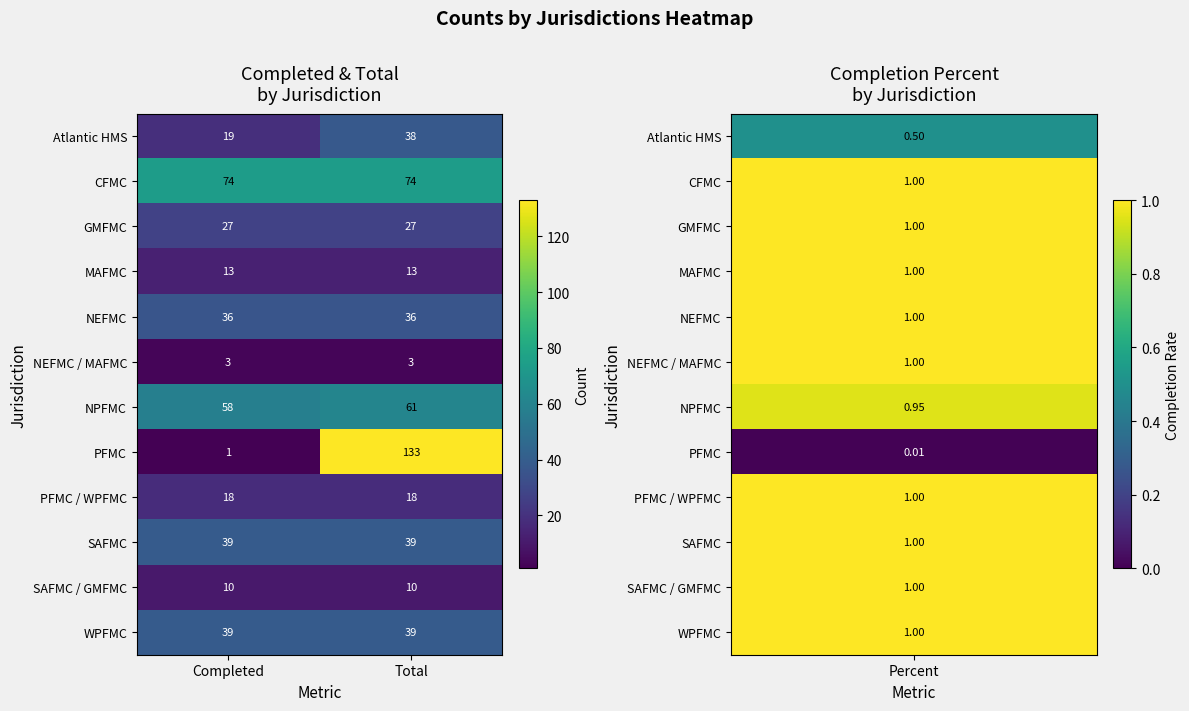

Between Completed and Total, which series saw the biggest shift?

PFMC